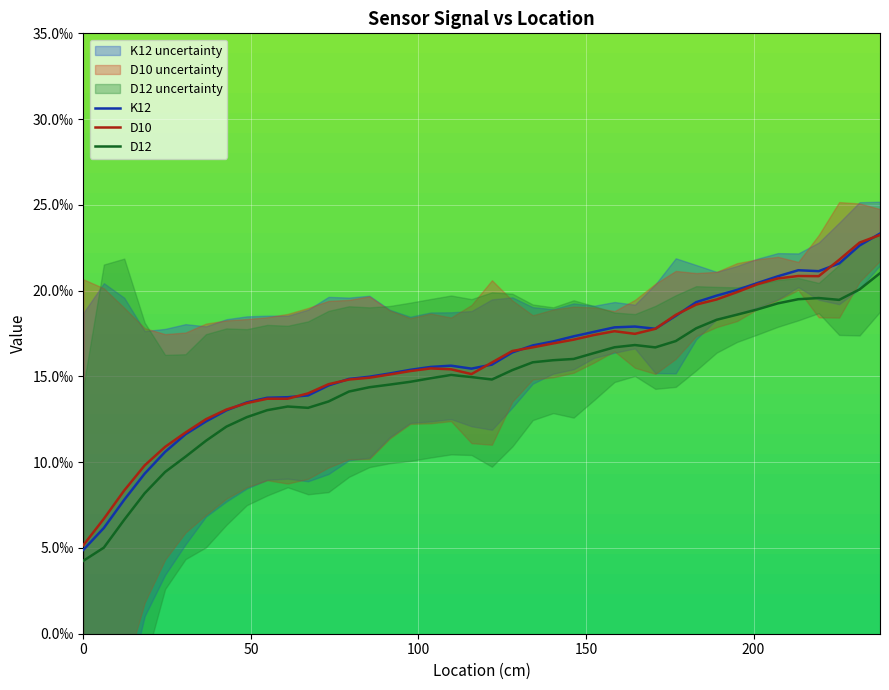

True or false: D12 and K12 cross at least once.

False